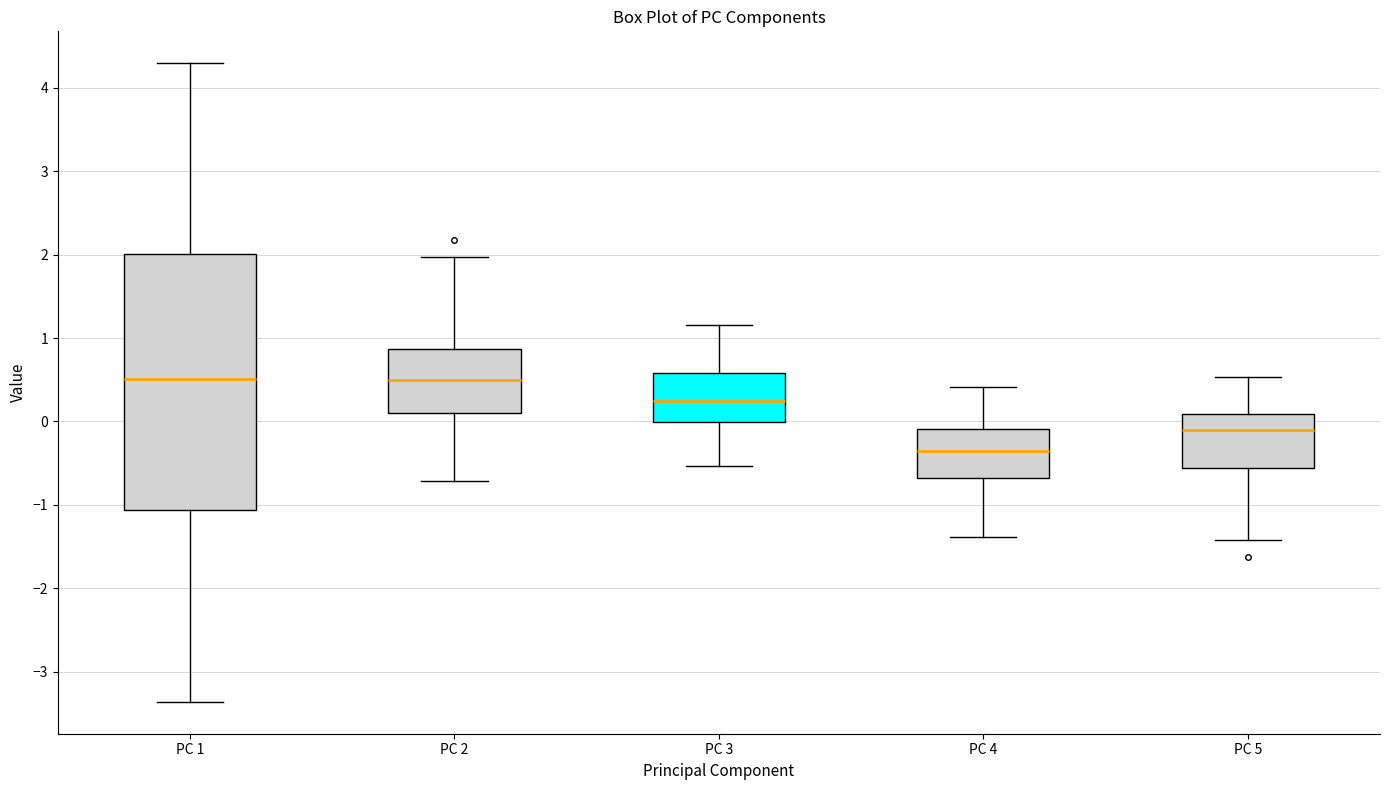

Comparing the boxes themselves (not the whiskers), which one is the tallest?

PC 1